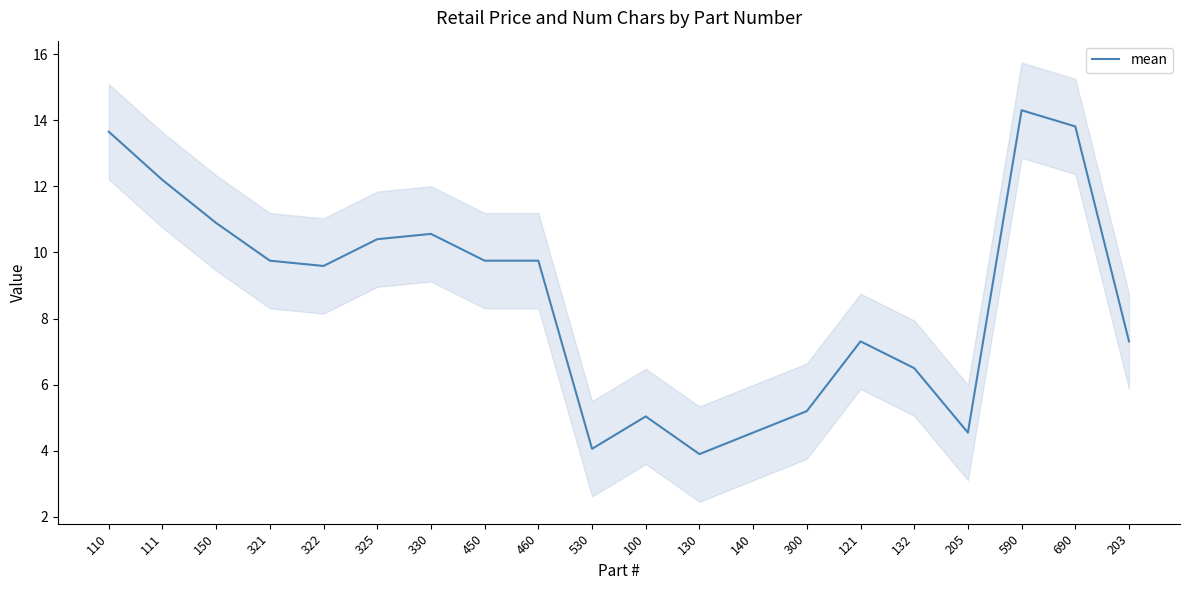

Reading right to left, extract all data points from this chart.

203=7.3	690=13.8	590=14.3	205=4.5	132=6.5	121=7.3	300=5.2	140=4.5	130=3.9	100=5.0	530=4.1	460=9.8	450=9.8	330=10.6	325=10.4	322=9.6	321=9.8	150=10.9	111=12.2	110=13.7